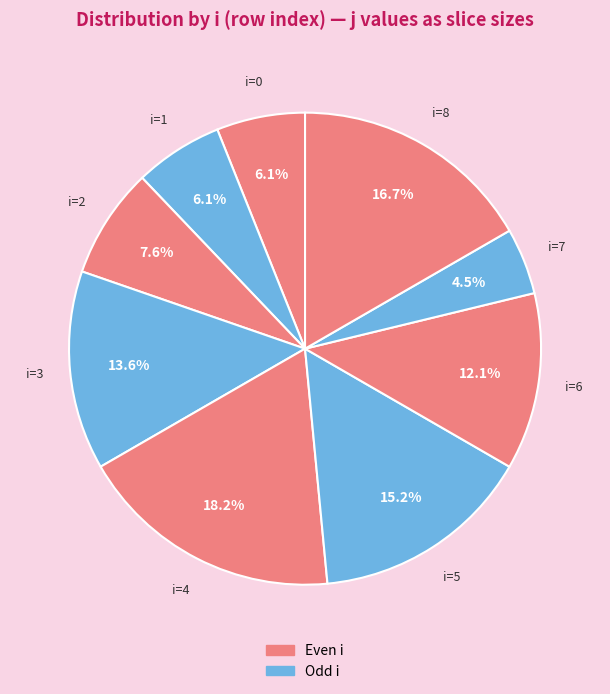

How many segments does this pie chart have?

9